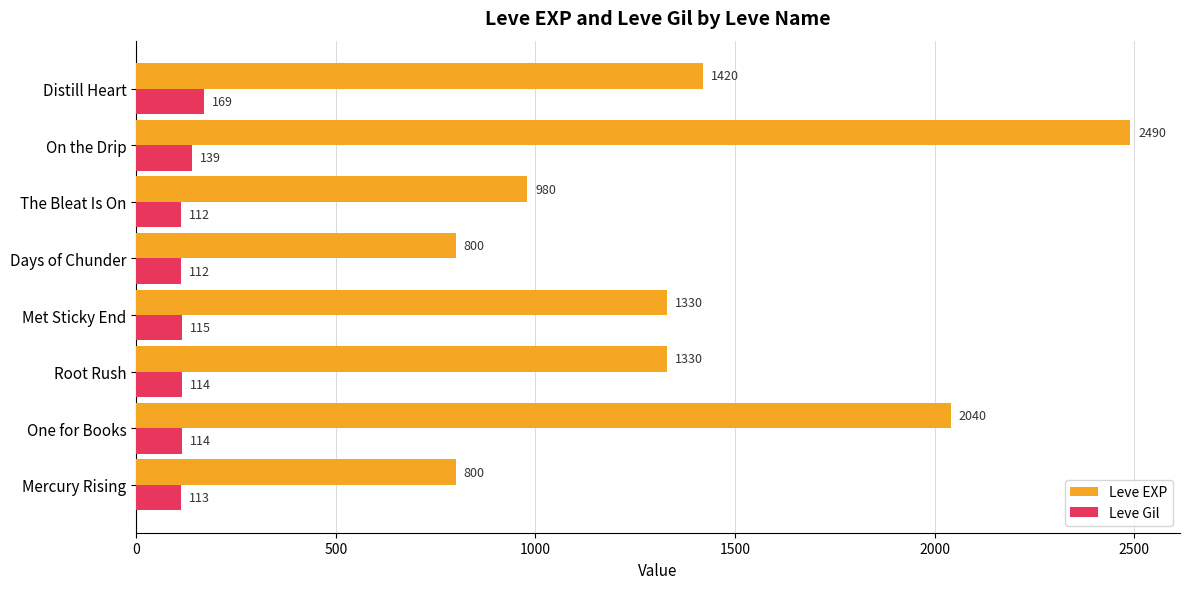

What is the average value of the Leve EXP series?

1399